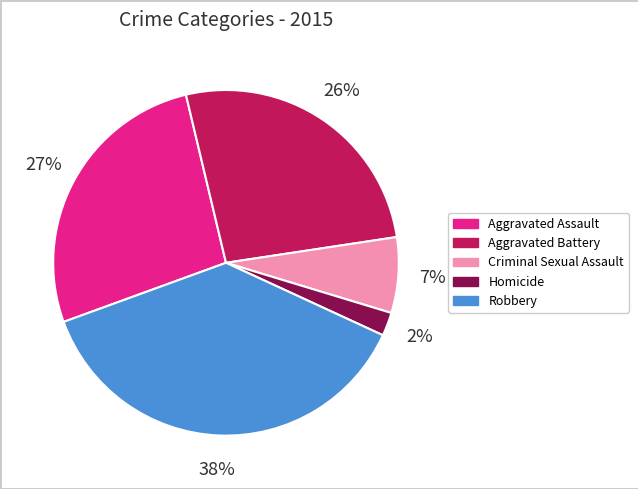

To the nearest percent, what percentage of the pie is Aggravated Battery?

26%